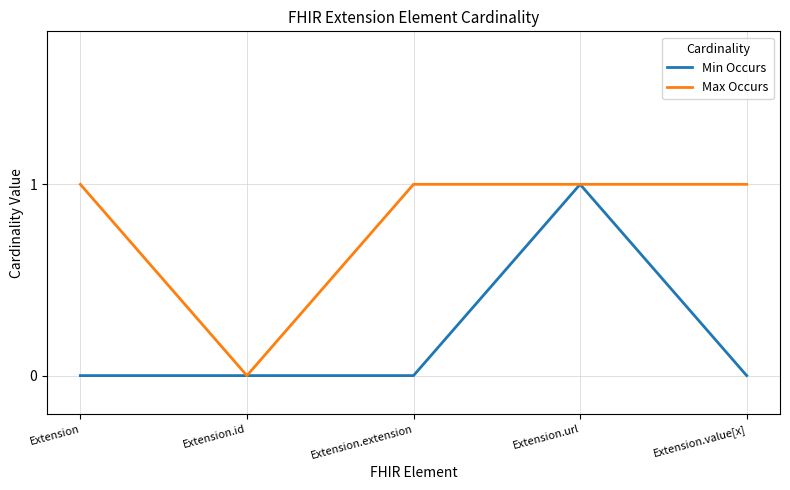

True or false: Max Occurs has a value of 1 at Extension.extension.

True